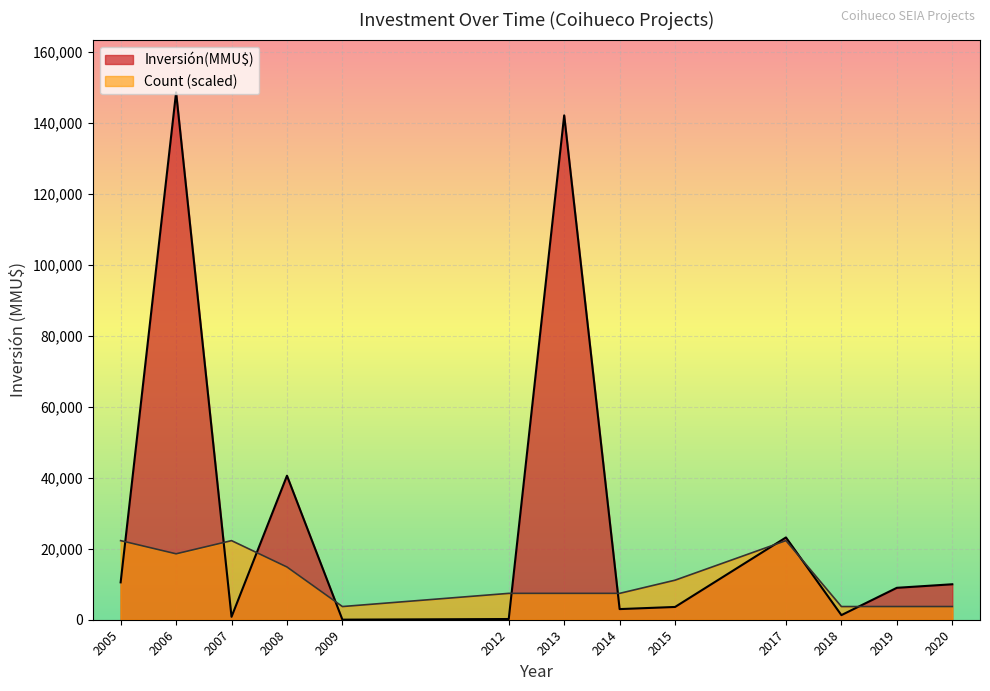

The Count series shows 1 at 2019. True or false?

True